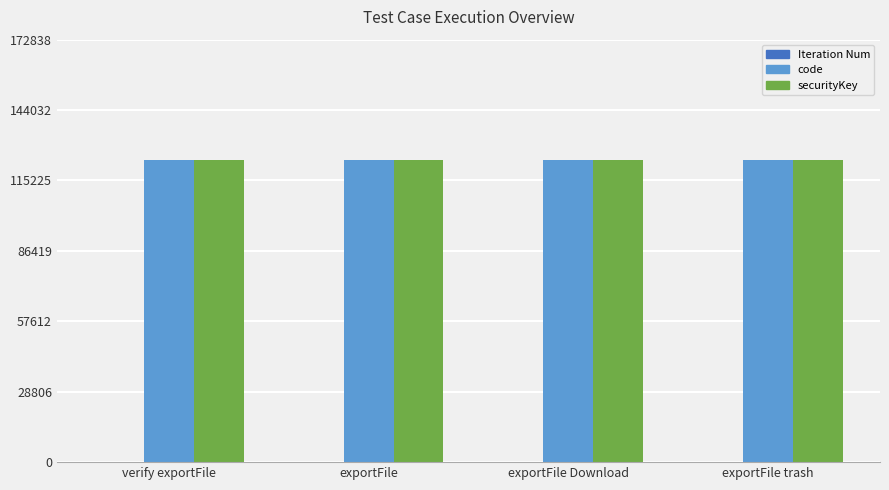

What is the sum of all securityKey values?

493824